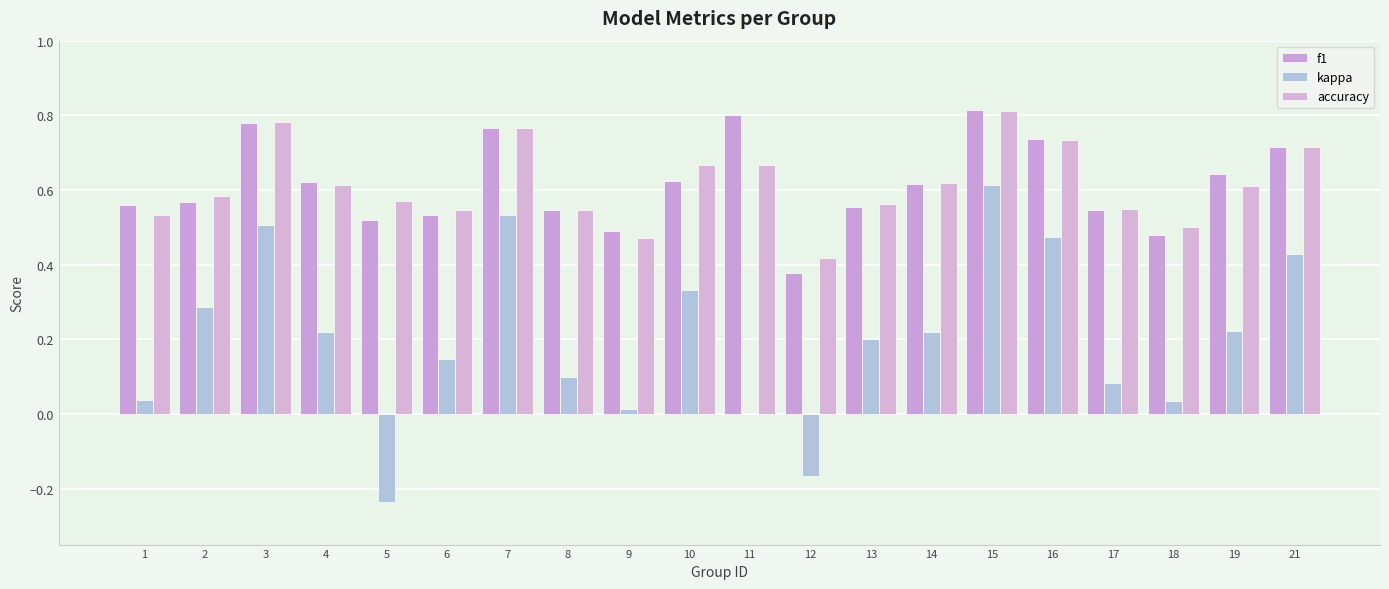

The kappa series shows 0.0 at 1. True or false?

True